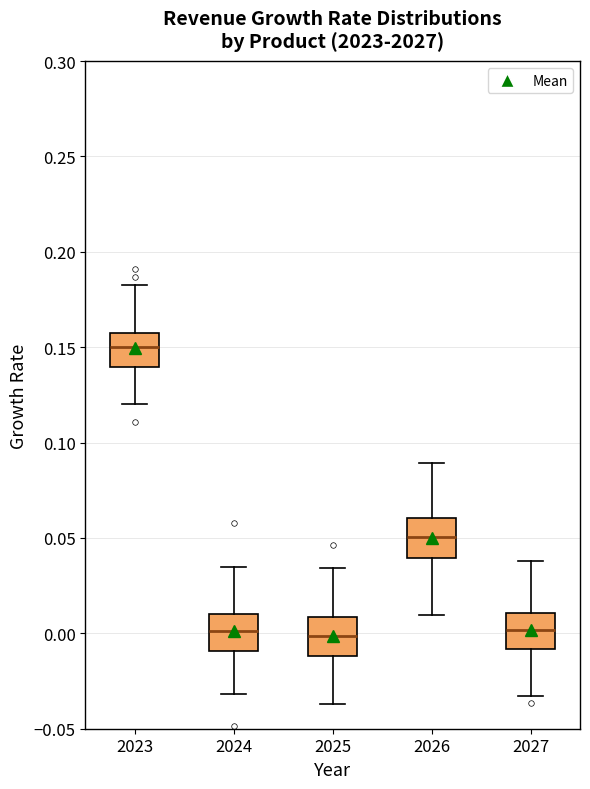

Reading left to right, read every box against the y-axis: the position of its median line, the range the box covers, and the ends of its whiskers. The values are not printed on the chart, so give them approximately, as read against the axis.

2023: median 0.150, box 0.140 to 0.160, whiskers 0.120 to 0.185
2024: median 0.000, box -0.010 to 0.010, whiskers -0.030 to 0.035
2025: median 0.000, box -0.010 to 0.010, whiskers -0.035 to 0.035
2026: median 0.050, box 0.040 to 0.060, whiskers 0.010 to 0.090
2027: median 0.000, box -0.010 to 0.010, whiskers -0.035 to 0.040